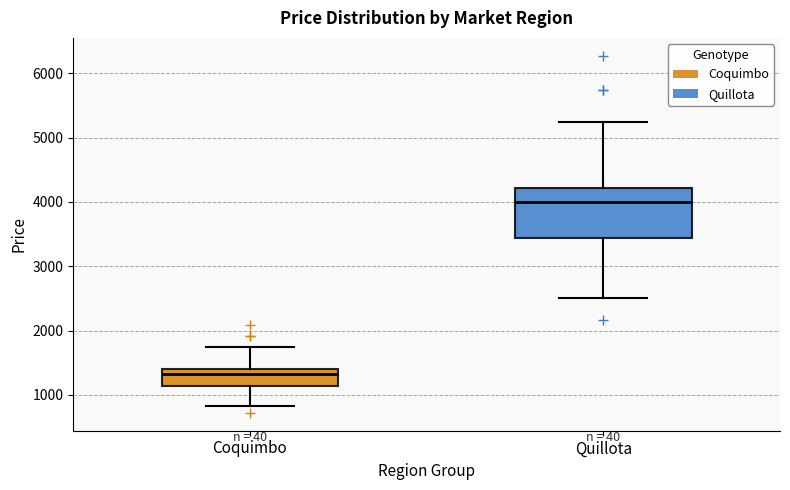

Which box is the tallest, from its lower edge to its upper edge?

Quillota